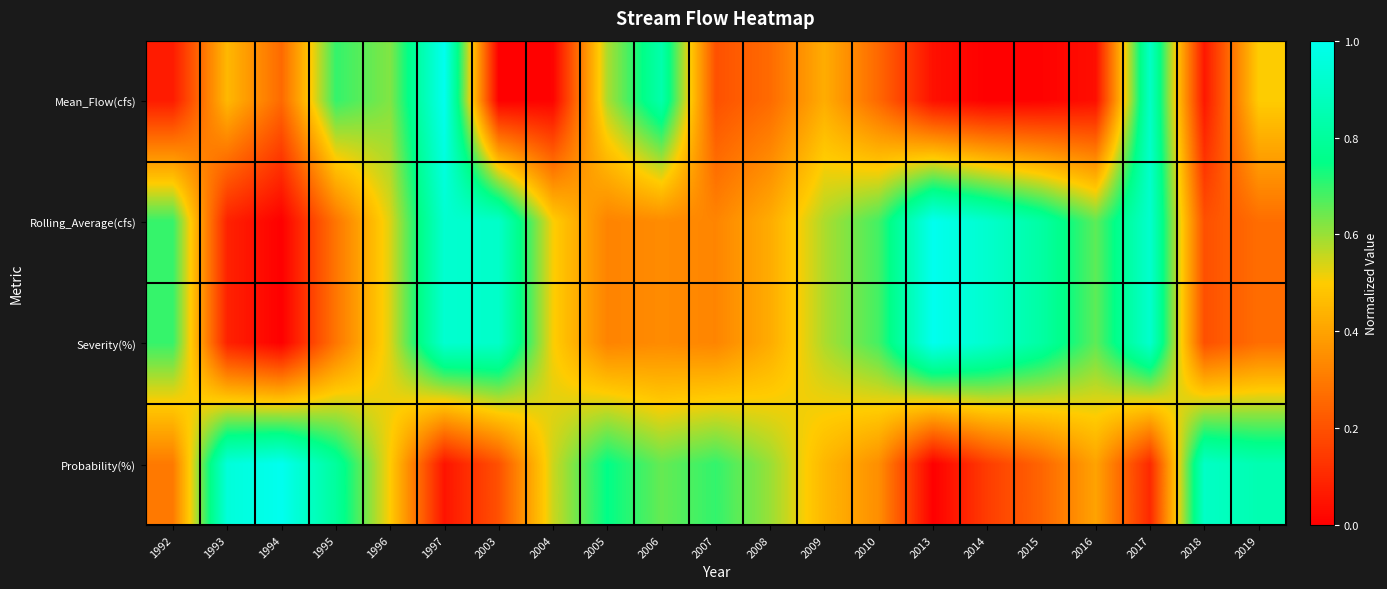

Reading left to right, extract all data points from this chart.

Mean_Flow(cfs): 1992=0.1	1993=0.5	1994=0.3	1995=0.7	1996=0.6	1997=1.0	2003=0.0	2004=0.0	2005=0.6	2006=0.8	2007=0.2	2008=0.3	2009=0.4	2010=0.3	2013=0.0	2014=0.0	2015=0.0	2016=0.0	2017=0.9	2018=0.1	2019=0.5
Rolling_Average(cfs): 1992=0.7	1993=0.1	1994=0.0	1995=0.3	1996=0.5	1997=0.9	2003=0.9	2004=0.5	2005=0.3	2006=0.3	2007=0.3	2008=0.4	2009=0.6	2010=0.7	2013=1.0	2014=0.9	2015=0.8	2016=0.7	2017=0.9	2018=0.2	2019=0.3
Severity(%): 1992=0.7	1993=0.1	1994=0.0	1995=0.3	1996=0.5	1997=0.9	2003=0.9	2004=0.5	2005=0.3	2006=0.3	2007=0.3	2008=0.4	2009=0.6	2010=0.7	2013=1.0	2014=0.9	2015=0.8	2016=0.7	2017=0.9	2018=0.2	2019=0.3
Probability(%): 1992=0.3	1993=0.9	1994=1.0	1995=0.8	1996=0.5	1997=0.0	2003=0.2	2004=0.5	2005=0.8	2006=0.6	2007=0.7	2008=0.6	2009=0.4	2010=0.3	2013=0.0	2014=0.2	2015=0.2	2016=0.4	2017=0.1	2018=0.9	2019=0.8